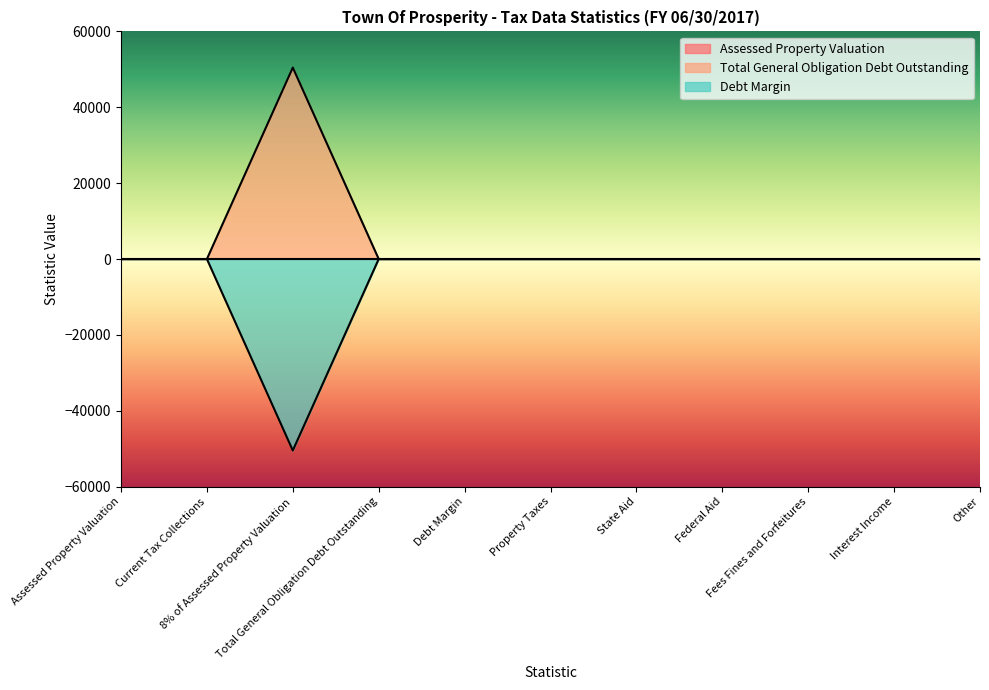

True or false: Debt Margin and Total General Obligation Debt Outstanding cross at least once.

False